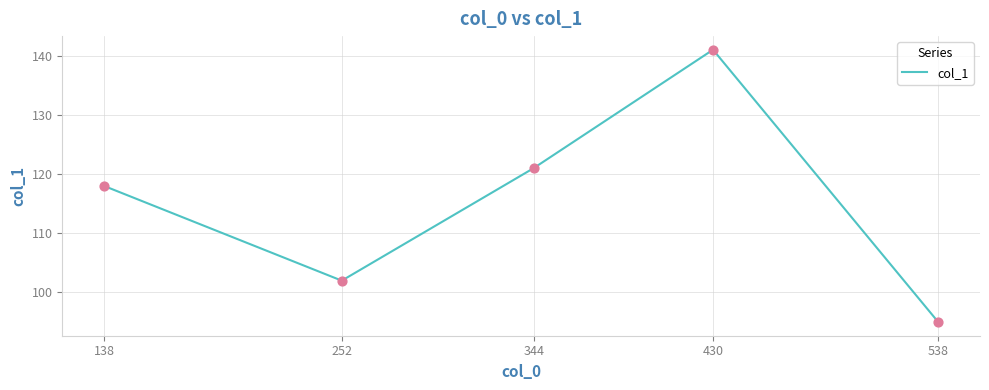

What is the change in value from 344 to 138?

-3